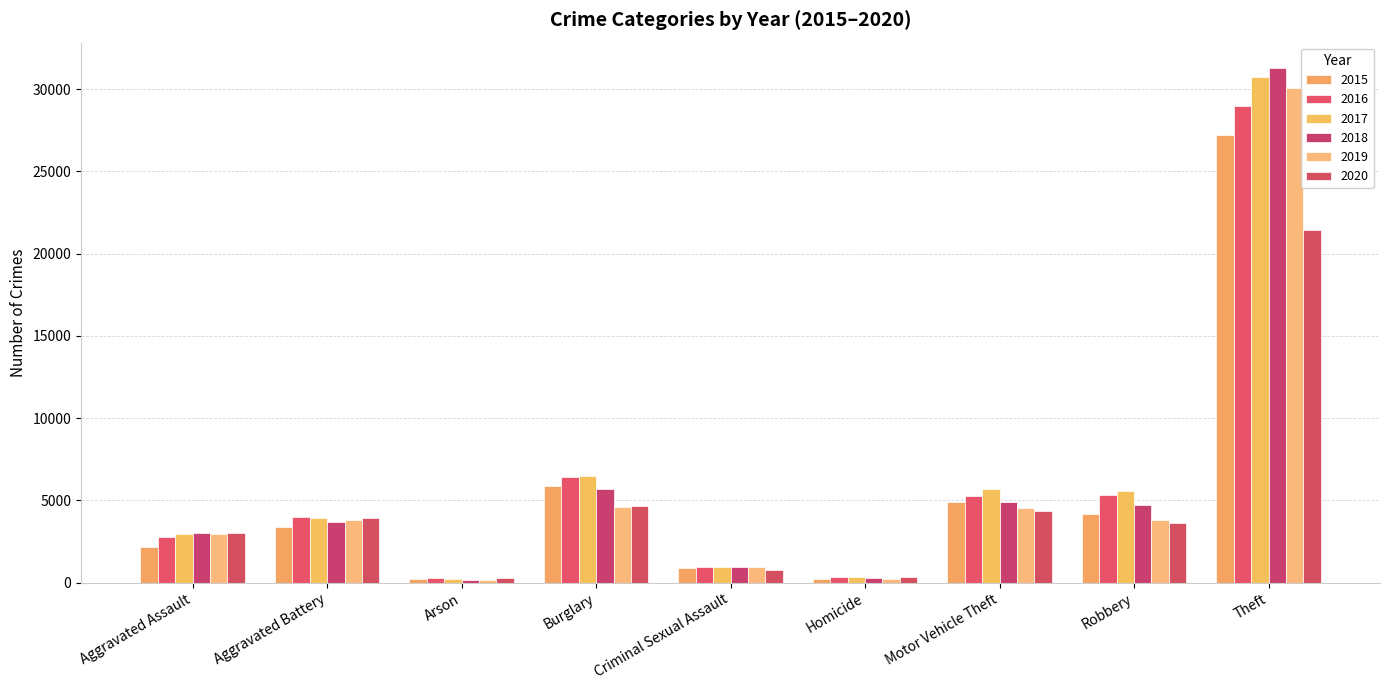

What is the greatest value displayed?

31258